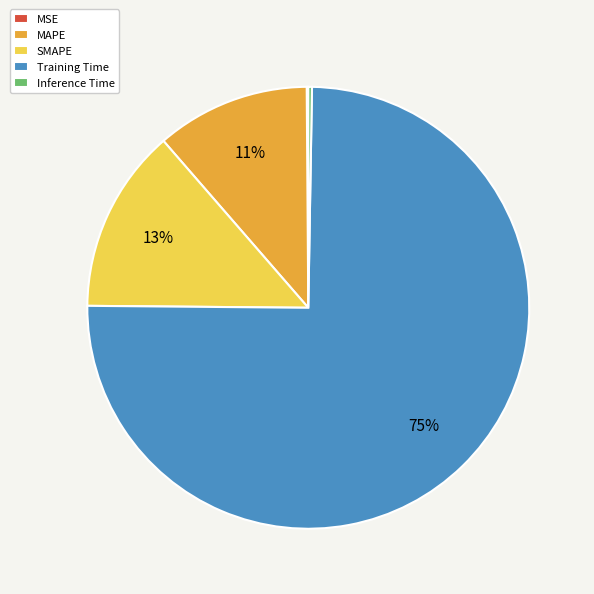

Which slice is the largest?

Training Time